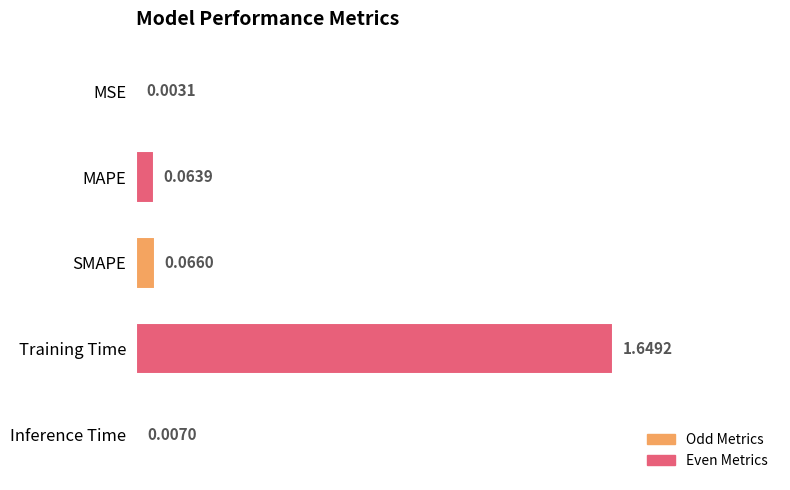

Where is the data nearest to the value 0?

MSE